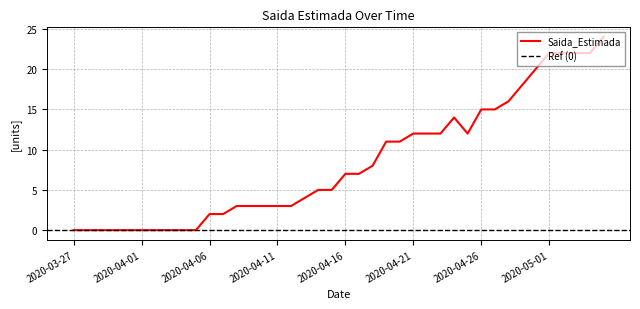

How many lines are shown in the chart?

1